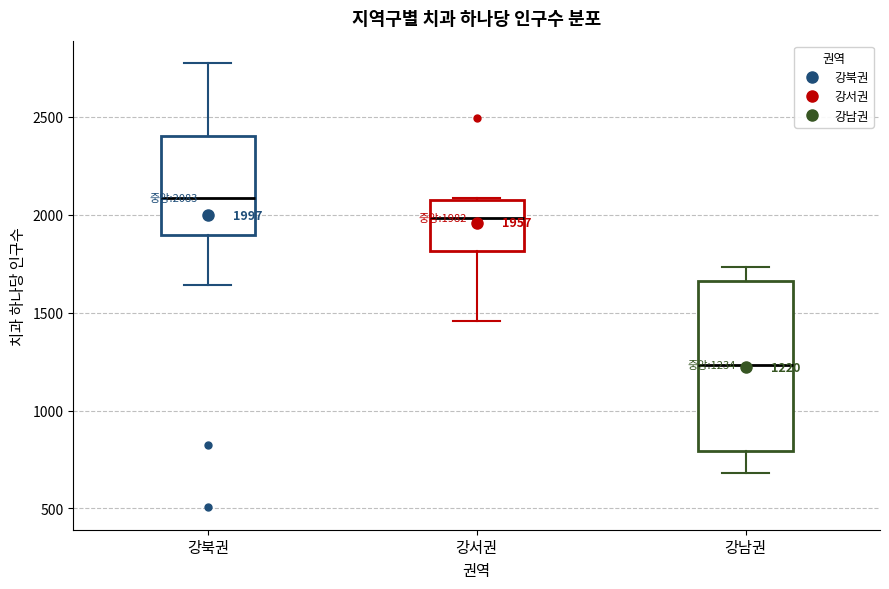

Which box is the tallest, from its lower edge to its upper edge?

강남권